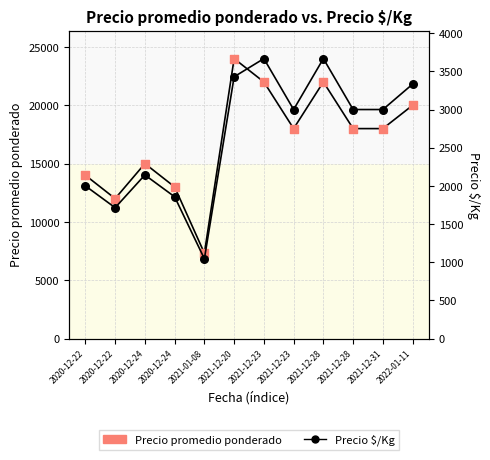

Which series has the largest Y range (max minus min)?

Precio promedio ponderado